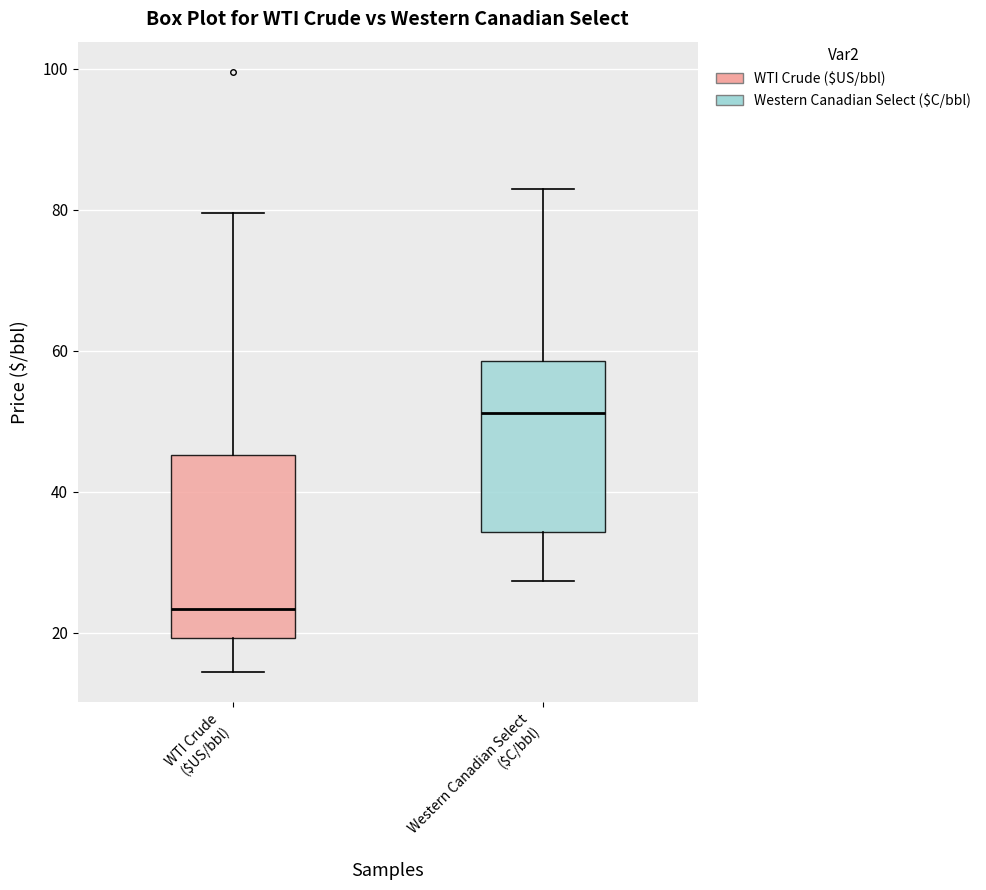

Reading left to right, transcribe this box plot: for each box, give where its median line is, the range the box spans, and where its two whiskers end, as read against the y-axis. The values are not printed on the chart, so give them approximately, as read against the axis.

WTI Crude ($US/bbl): median 24, box 20 to 46, whiskers 14 to 80
Western Canadian Select ($C/bbl): median 52, box 34 to 58, whiskers 28 to 82